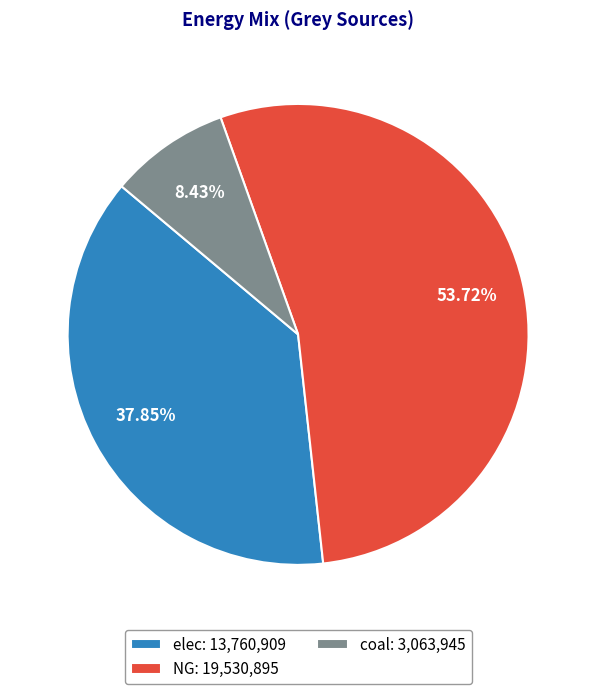

To the nearest percent, what is the difference between the largest and smallest slice percentages?

45%